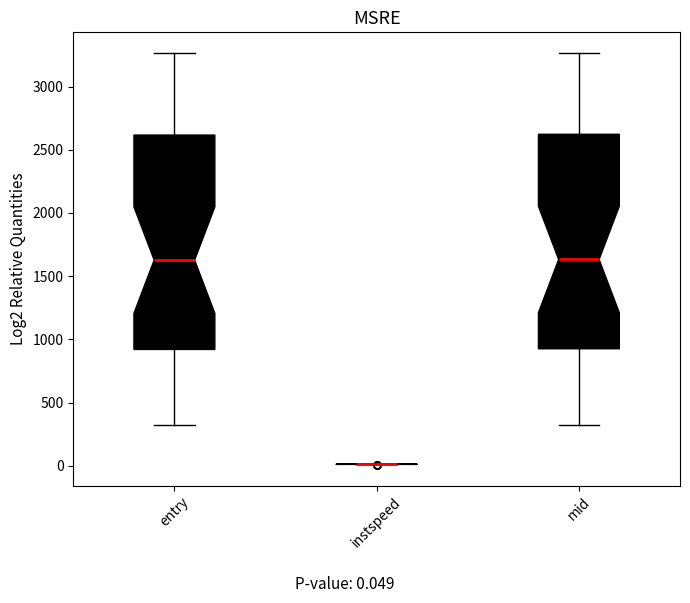

Reading left to right, read every box against the y-axis: the position of its median line, the range the box covers, and the ends of its whiskers. The values are not printed on the chart, so give them approximately, as read against the axis.

entry: median 1650, box 900 to 2600, whiskers 300 to 3250
instspeed: box collapsed to a line at 0, whiskers 0 to 0
mid: median 1650, box 950 to 2600, whiskers 300 to 3250